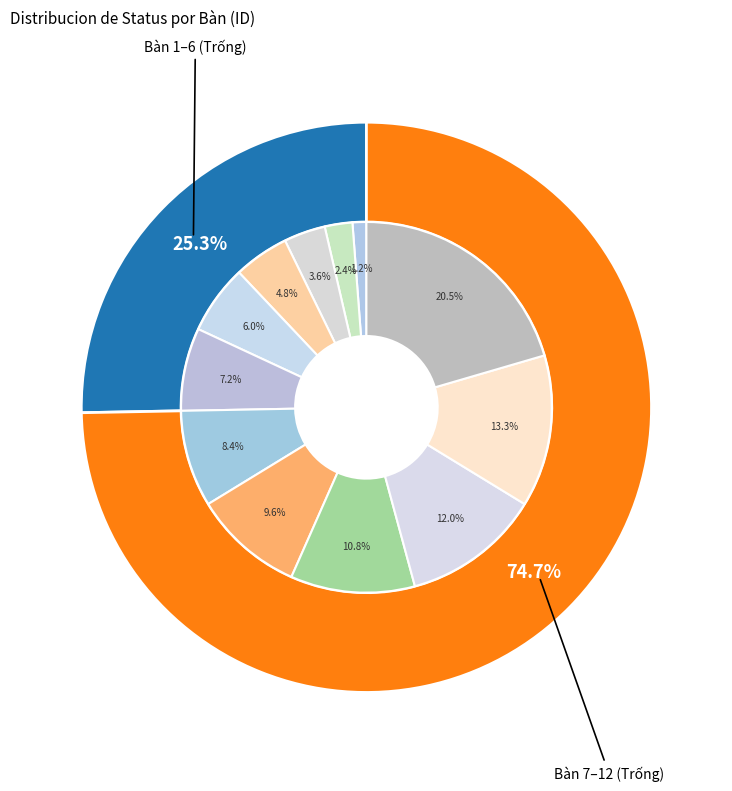

Rank the categories by value from highest to lowest.

Bàn 12, Bàn 11, Bàn 10, Bàn 9, Bàn 8, Bàn 7, Bàn 6, Bàn 5, Bàn 4, Bàn 3, Bàn 2, Bàn 1